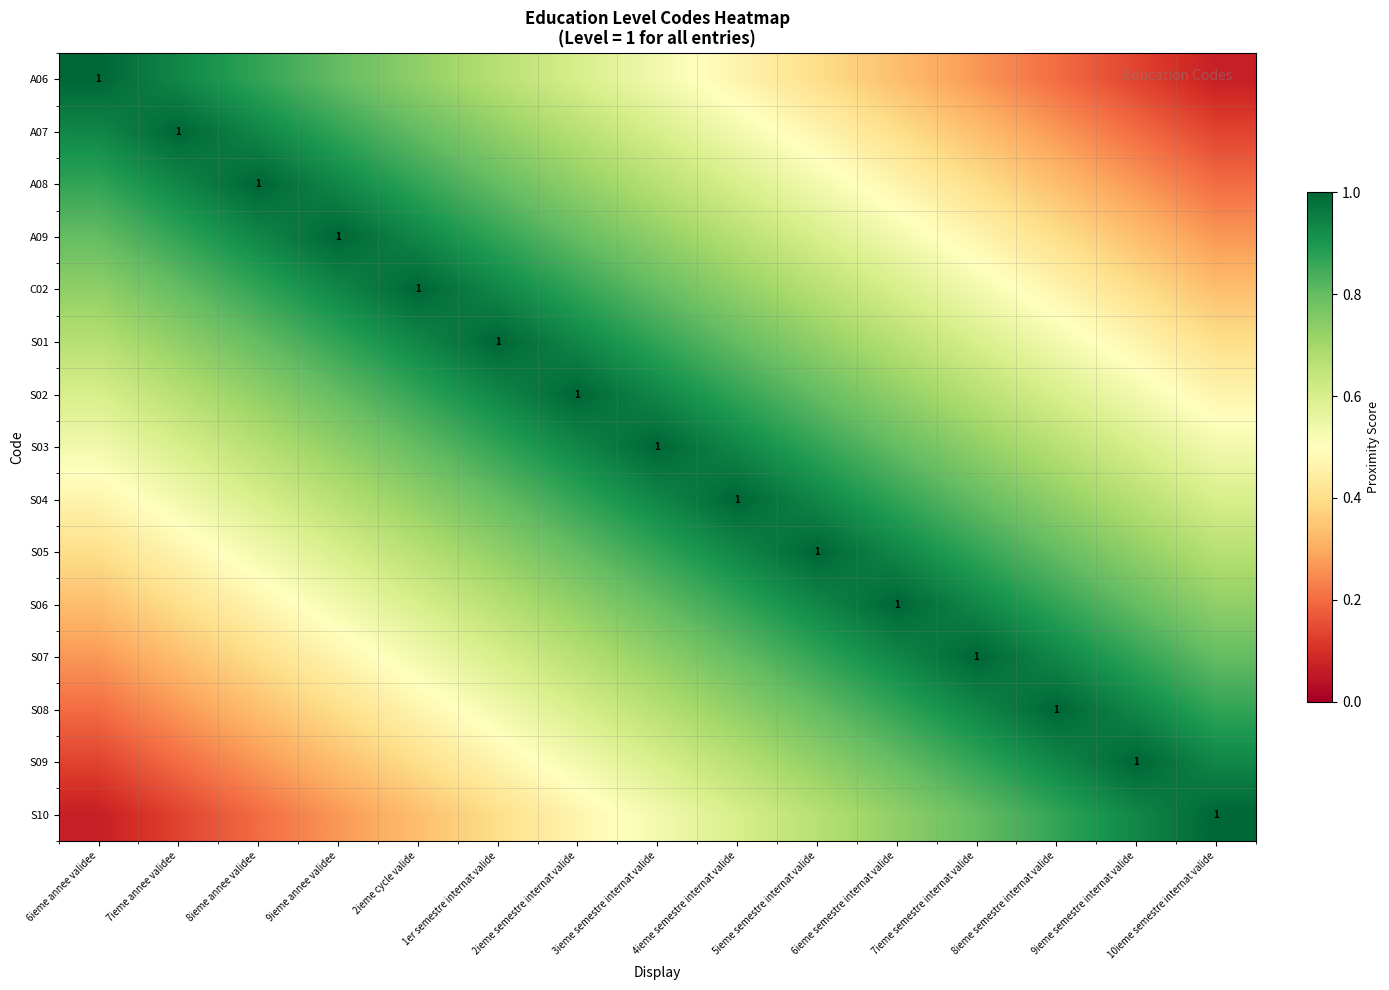

At how many categories does at least one series exceed 0?

15